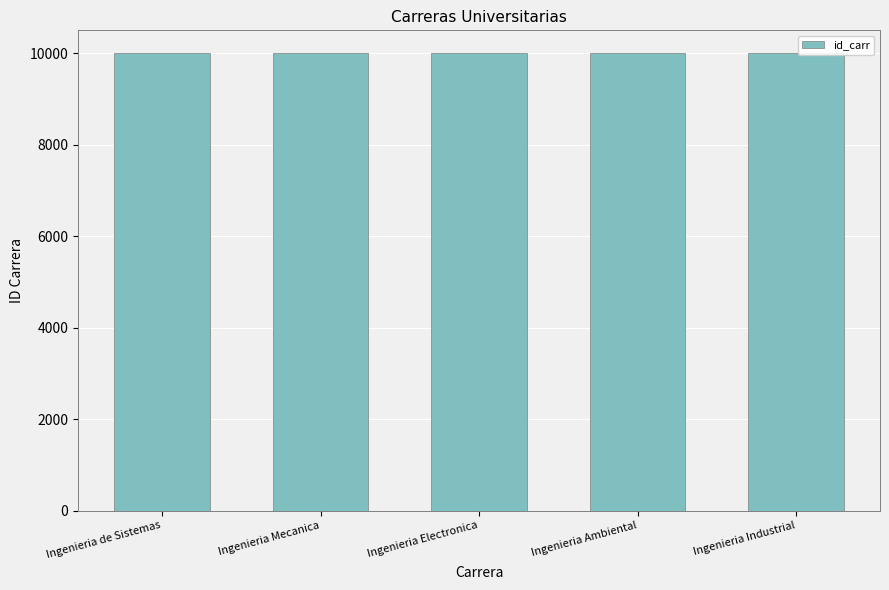

What is the difference between the values at Ingenieria Electronica and Ingenieria de Sistemas?

2